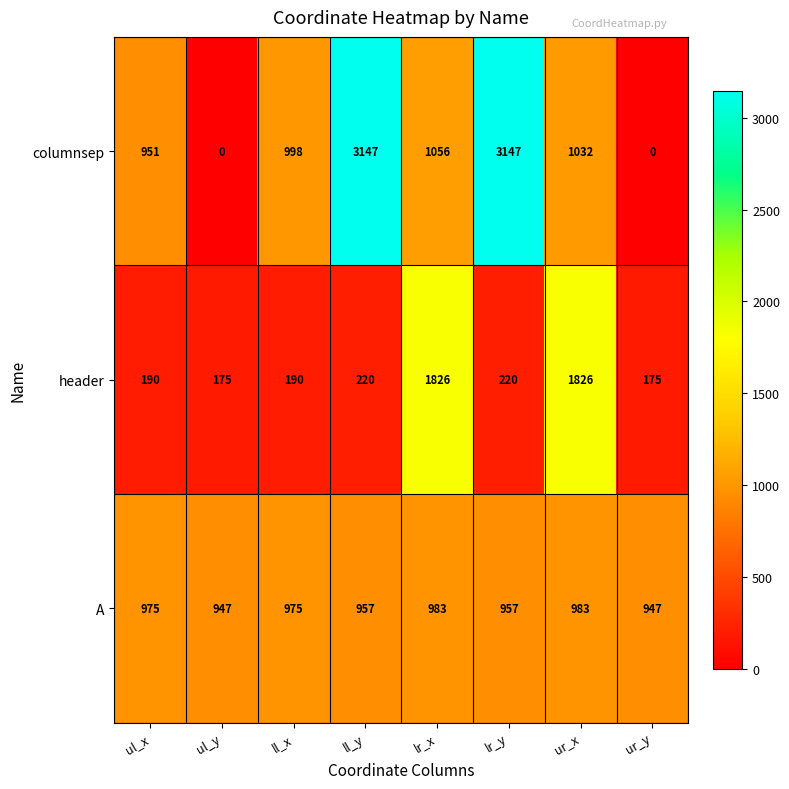

What is the difference between the maximum and minimum values in the header series?

1651